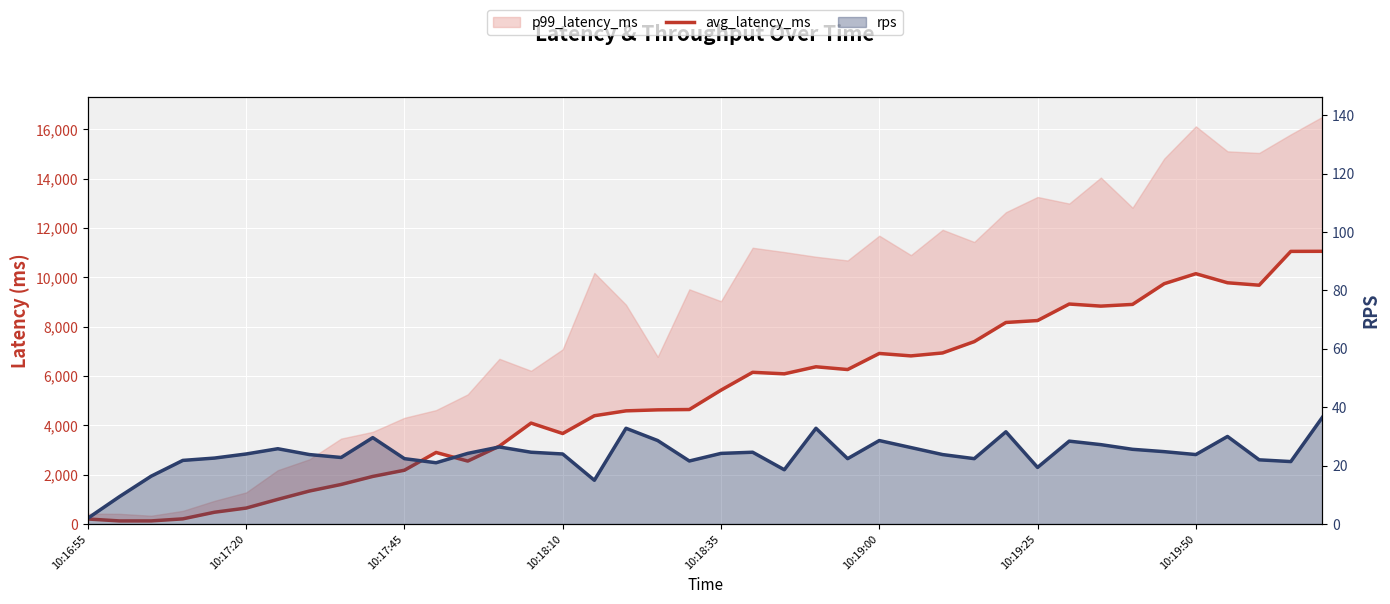

At which category is the sum across all series the highest?

39